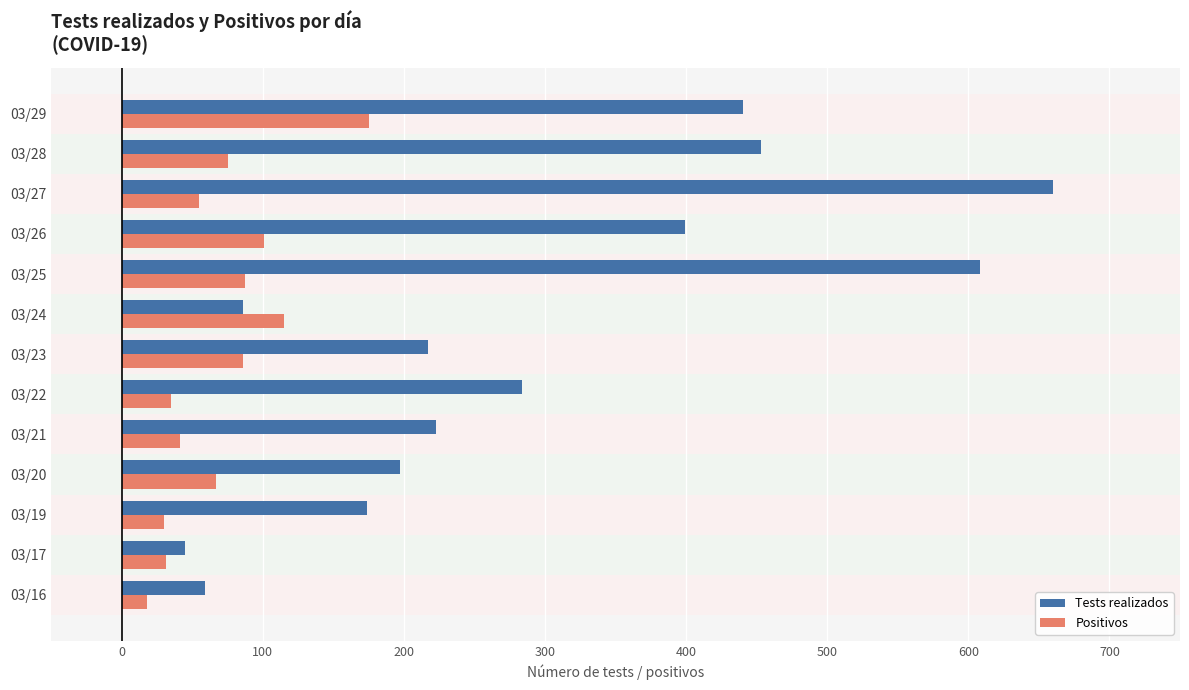

Which series has the largest range (max minus min)?

Tests realizados